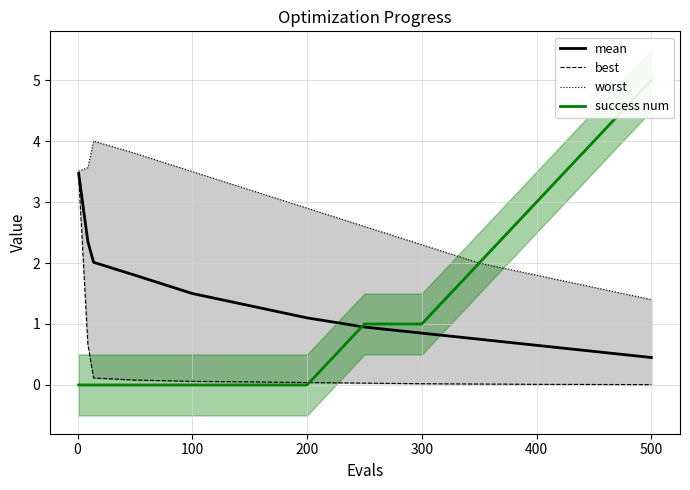

What are all the series names shown in the legend?

mean, best, worst, success num